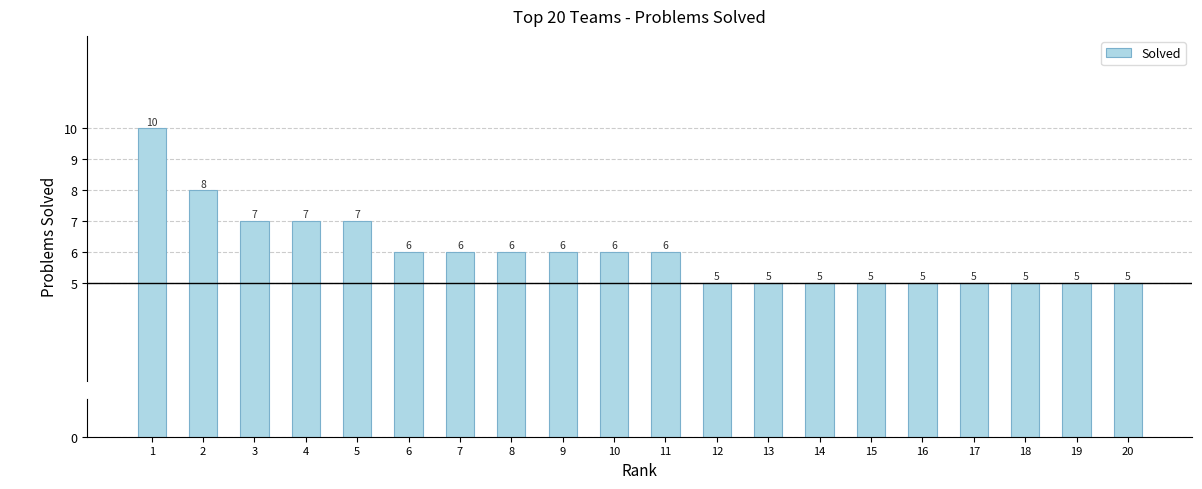

Reading right to left, extract all data points from this chart.

5	5	5	5	5	5	5	5	5	6	6	6	6	6	6	7	7	7	8	10